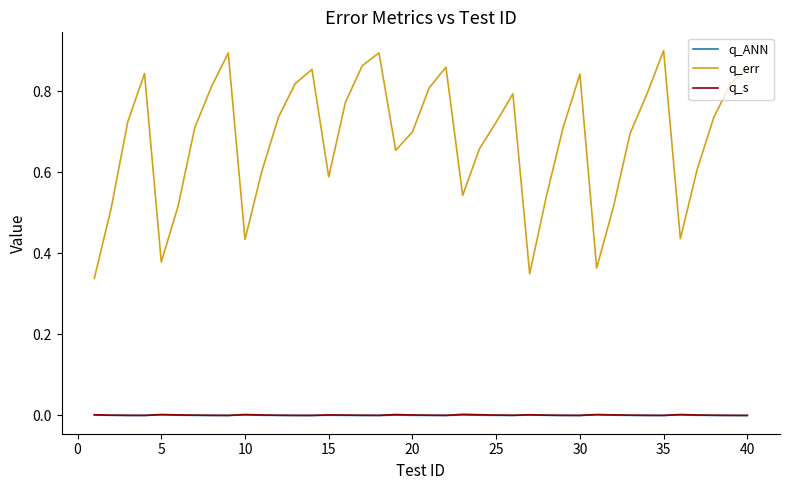

True or false: q_ANN and q_err cross at least once.

False